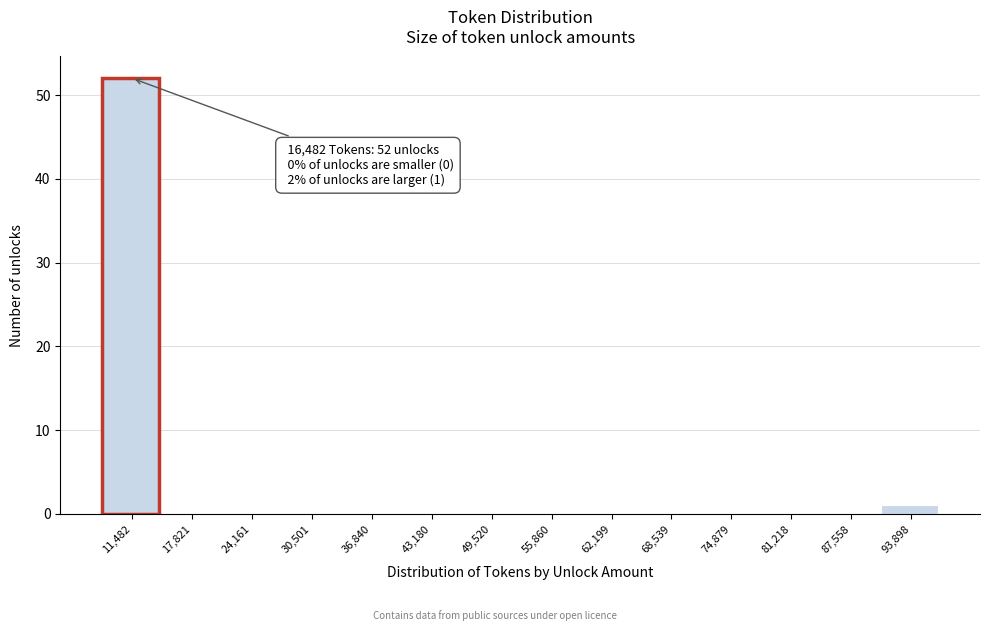

Reading left to right, extract all data points from this chart.

11,482=52	17,821=0	24,161=0	30,501=0	36,840=0	43,180=0	49,520=0	55,860=0	62,199=0	68,539=0	74,879=0	81,218=0	87,558=0	93,898=1